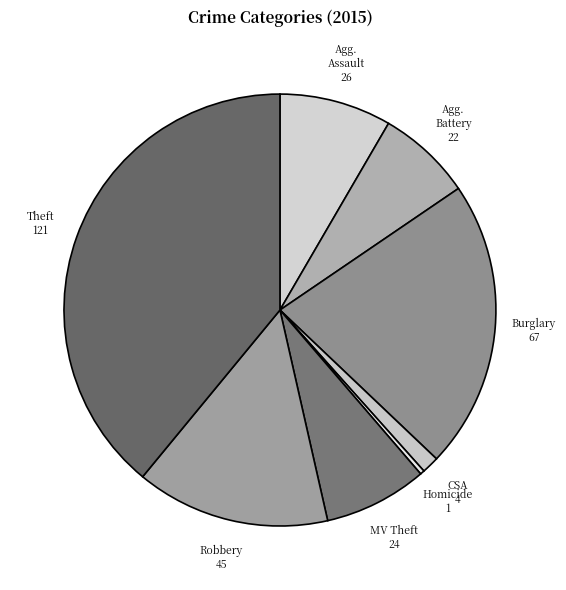

How many slices are in this pie chart?

8